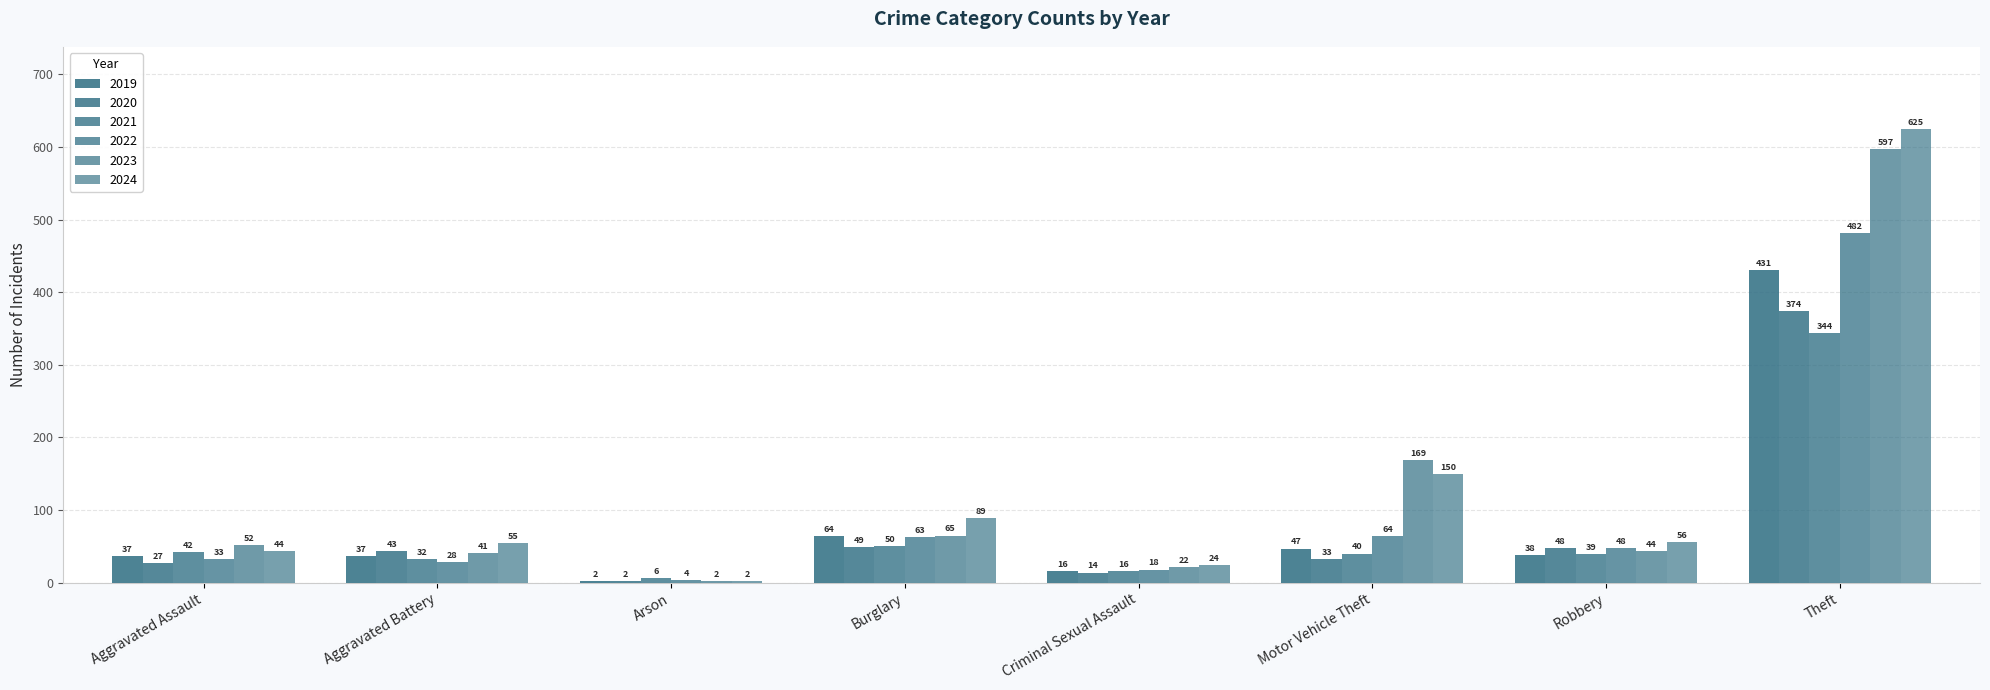

What value does the 2024 series have at Criminal Sexual Assault, to the nearest 10?

20